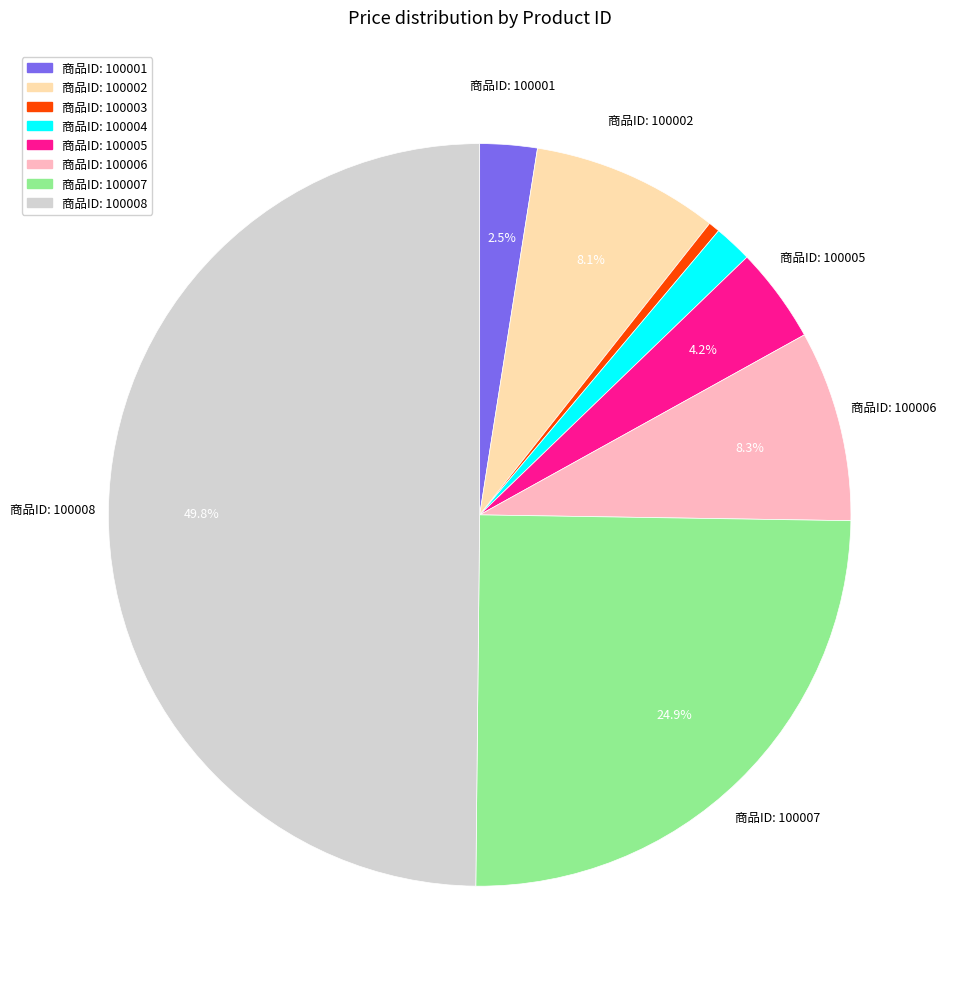

Count the number of slices in the pie.

8